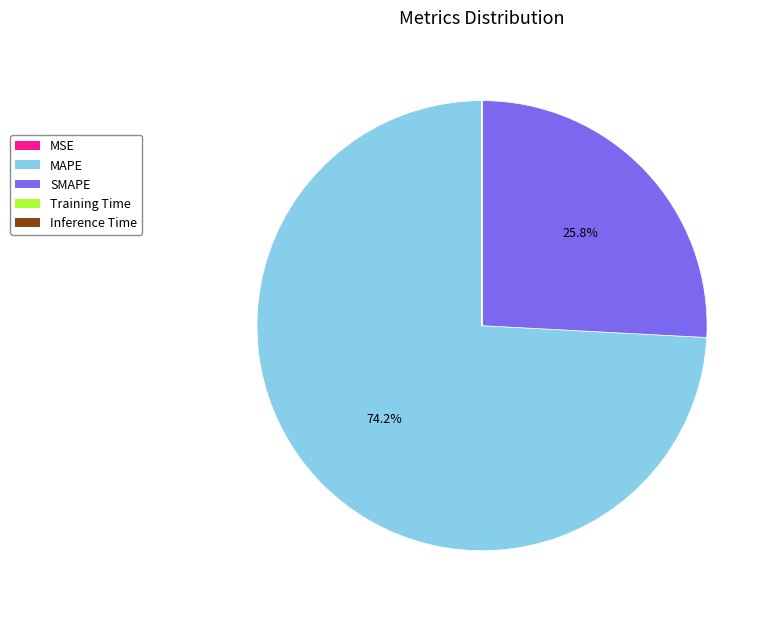

What percentage is the MAPE slice, to the nearest percent?

74%